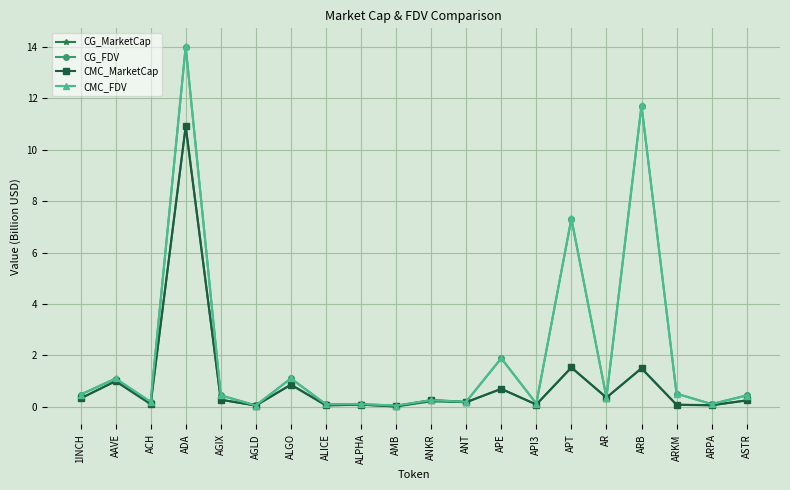

Is it true that CG_MarketCap equals 0.1 at AGLD?

True